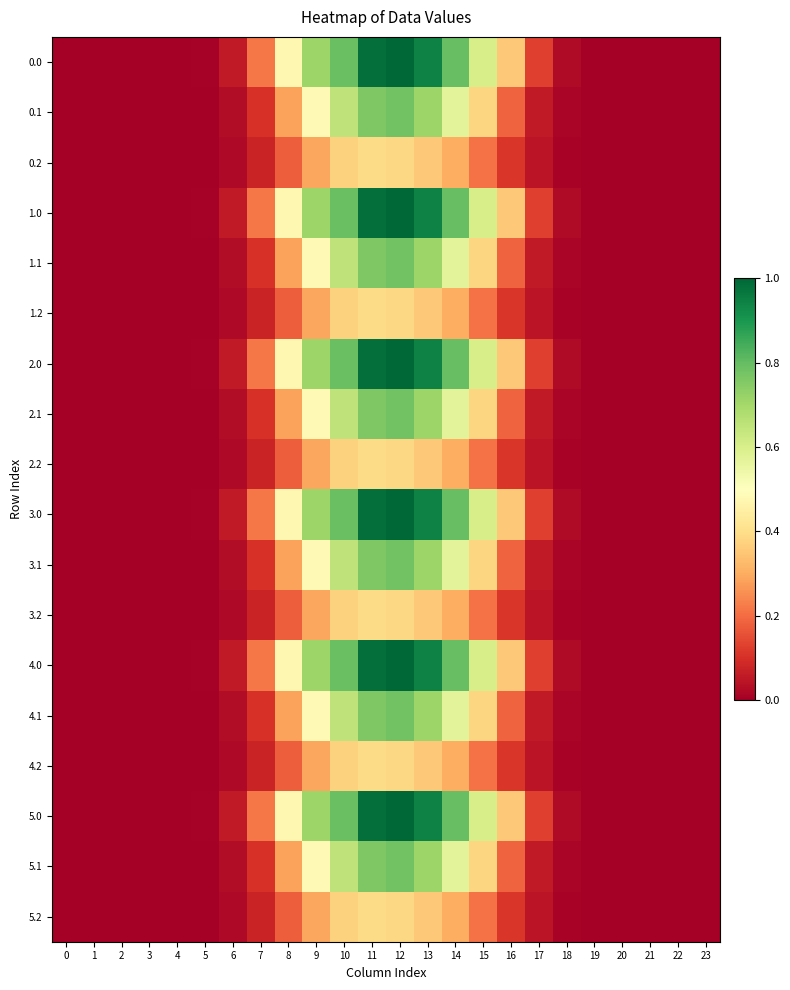

List the series in order of their peak value, highest first.

0.0, 1.0, 2.0, 3.0, 4.0, 5.0, 0.1, 1.1, 2.1, 3.1, 4.1, 5.1, 0.2, 1.2, 2.2, 3.2, 4.2, 5.2